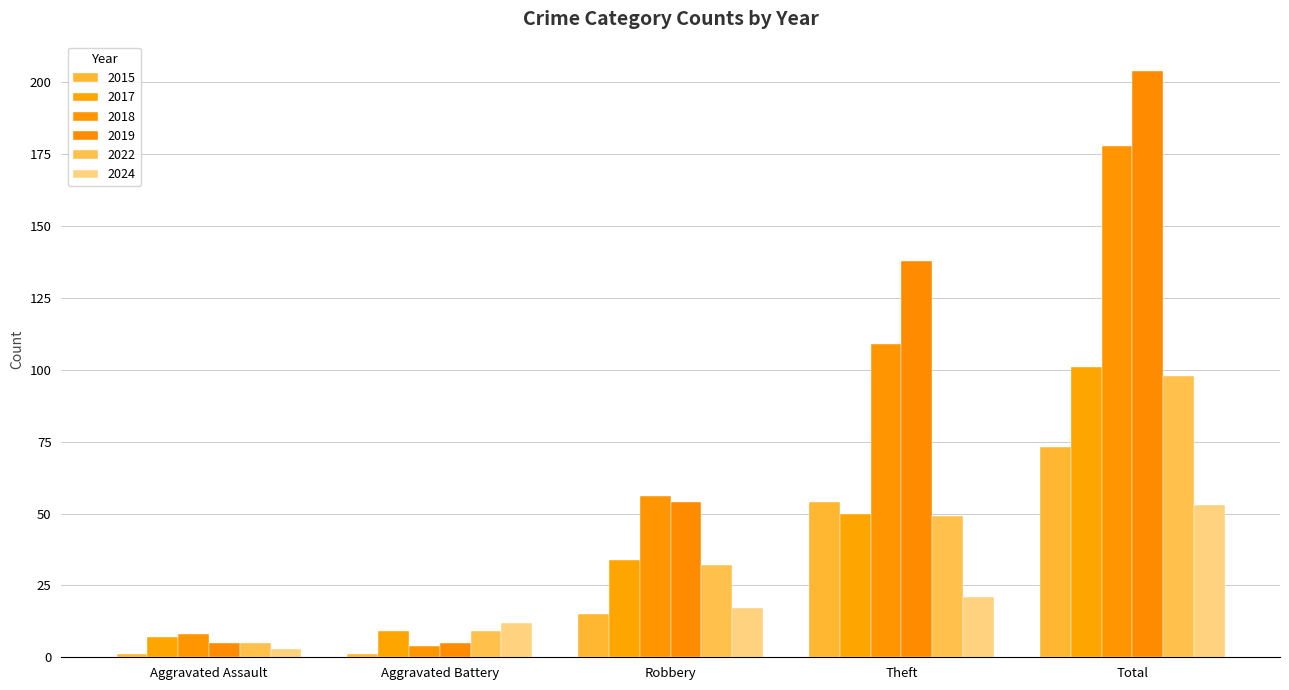

What are all the series names shown in the legend?

2015, 2017, 2018, 2019, 2022, 2024